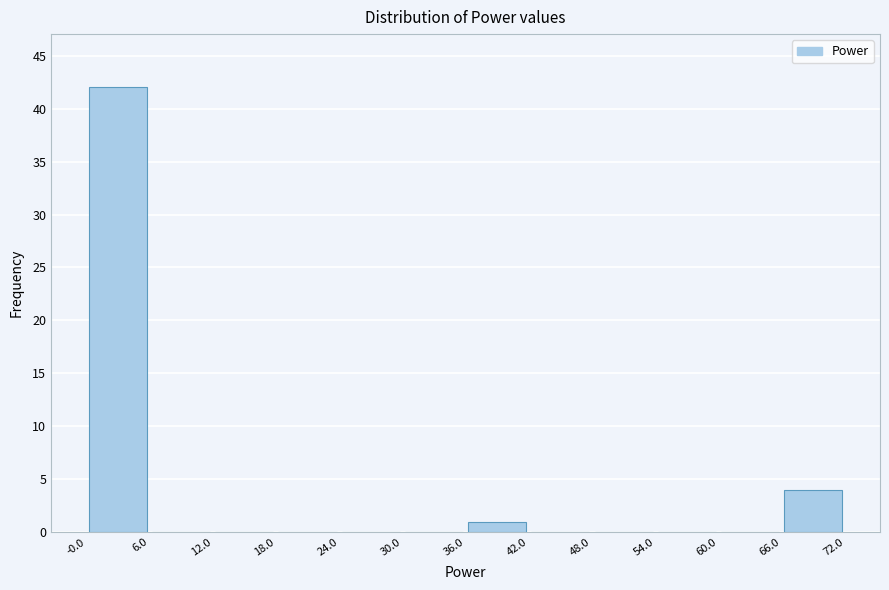

Which range on the x-axis has the tallest bar?

-0.0 to 6.0